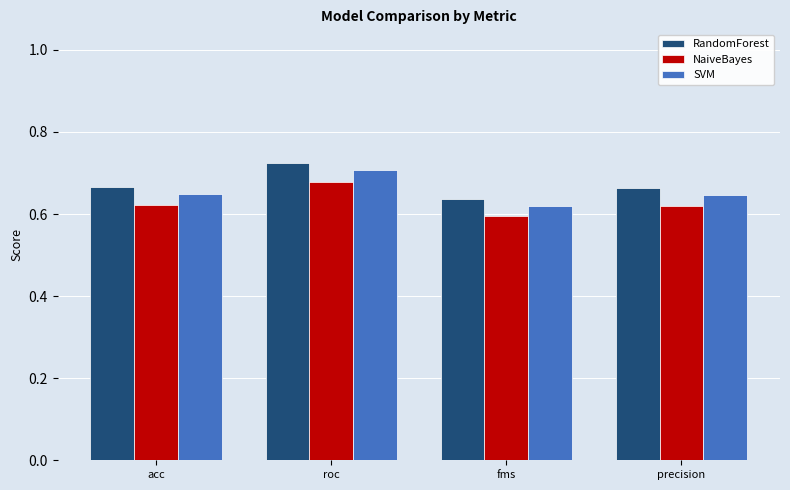

Which series changed the most between roc and fms?

RandomForest